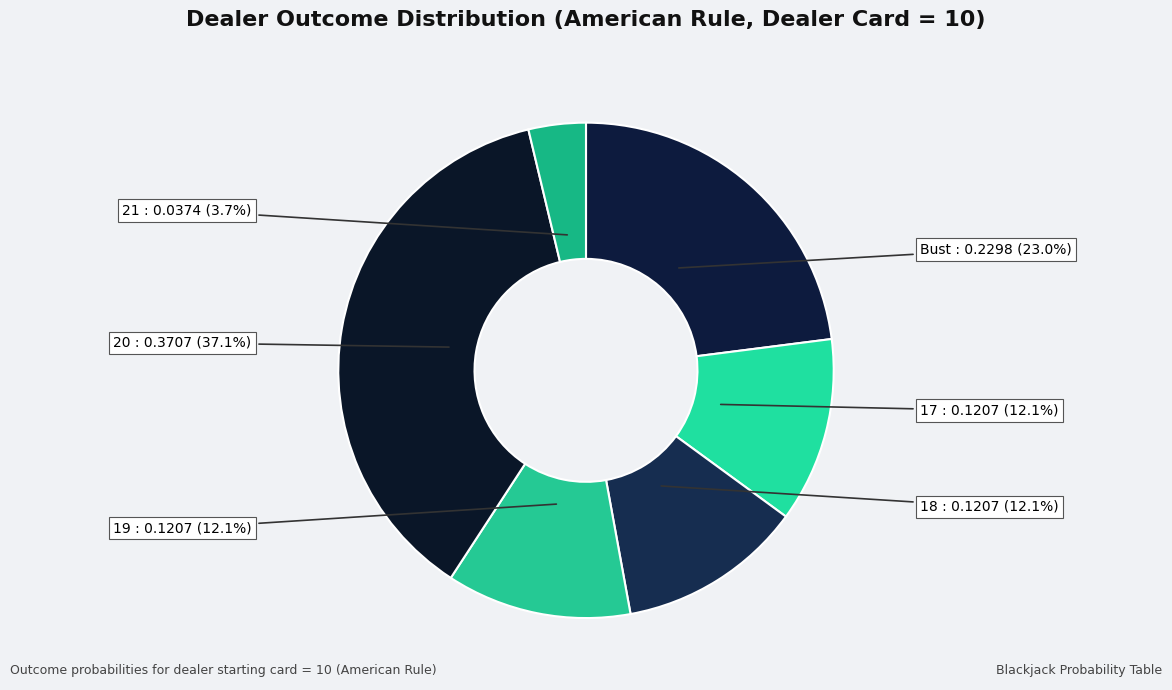

How many segments does this pie chart have?

6